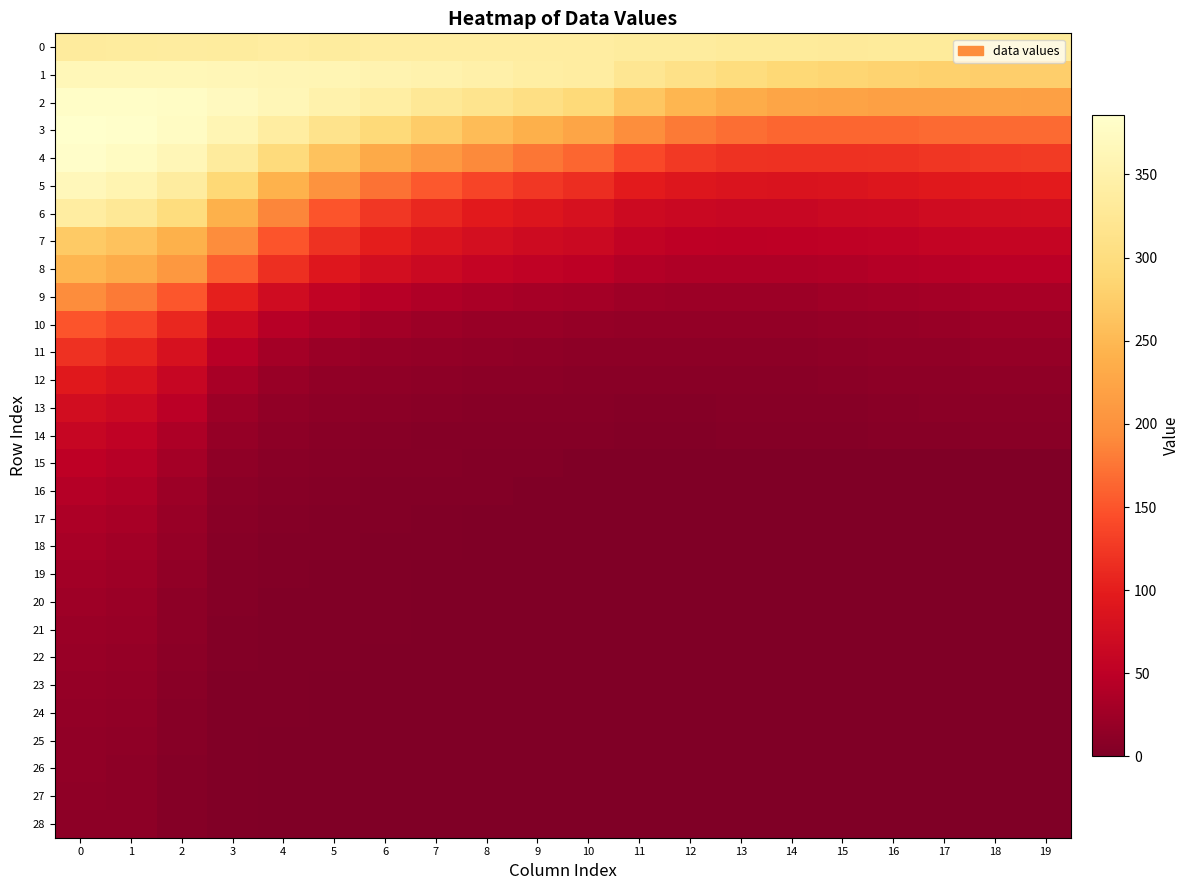

Between 1 and 15, which series saw the biggest shift?

5